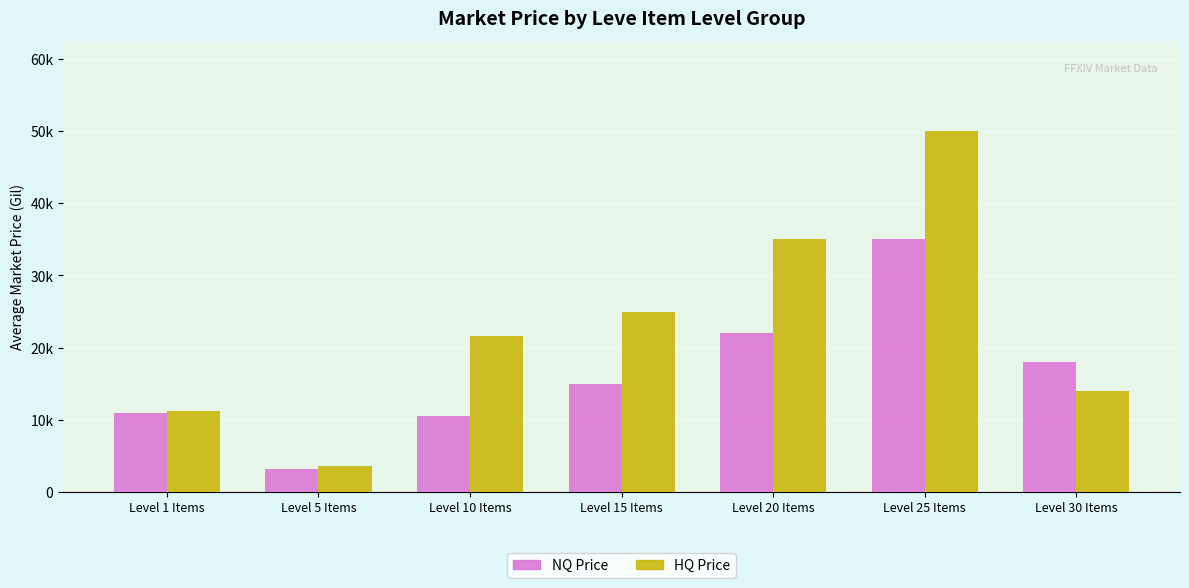

What is the label of the 2nd bar from the right?

Level 25 Items